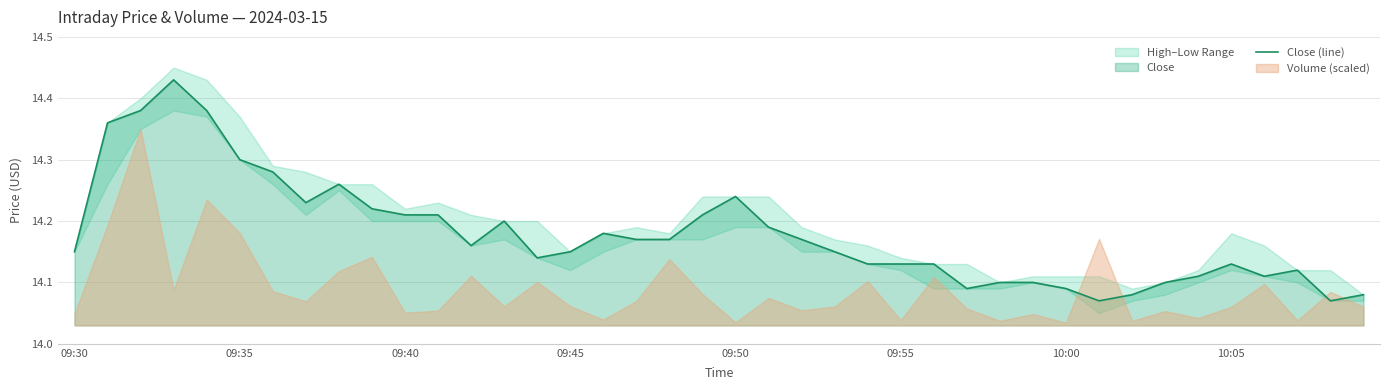

What is the maximum value shown in the chart?

14.4